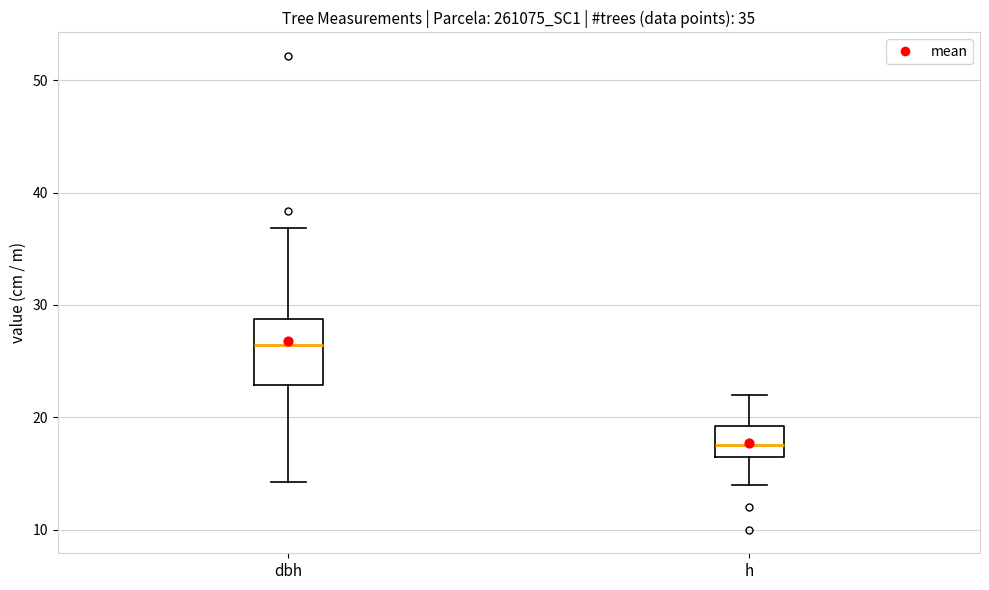

Which box has the highest median line?

dbh